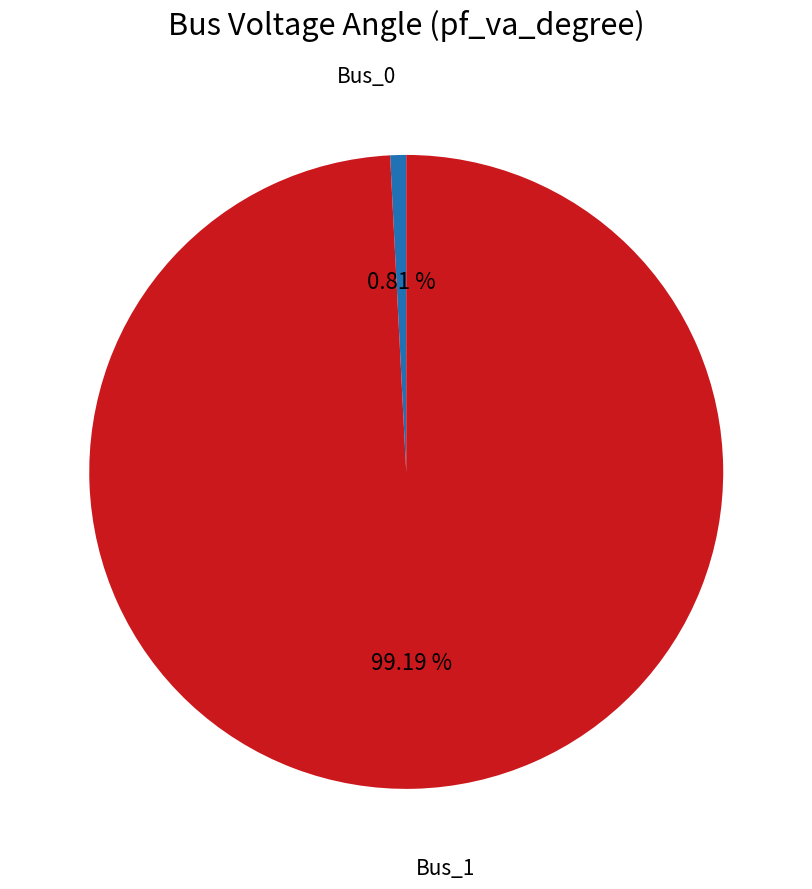

Is there a majority slice in this chart?

Yes